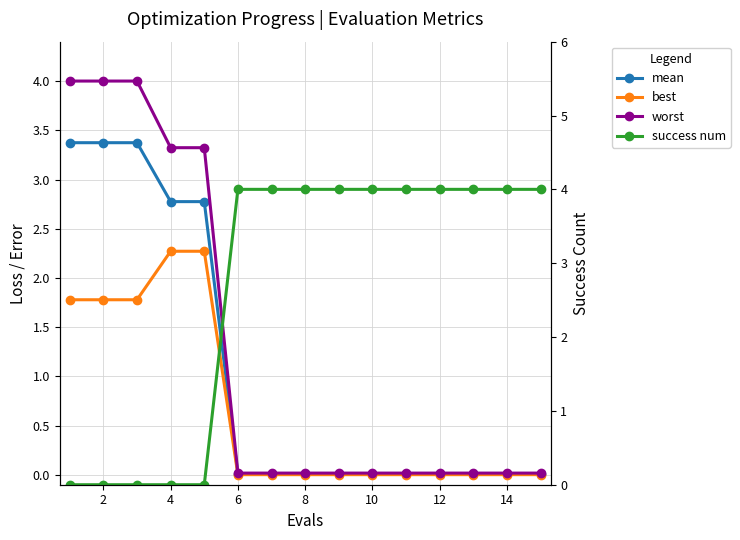

List the series in order of their peak value, highest first.

success num, worst, mean, best